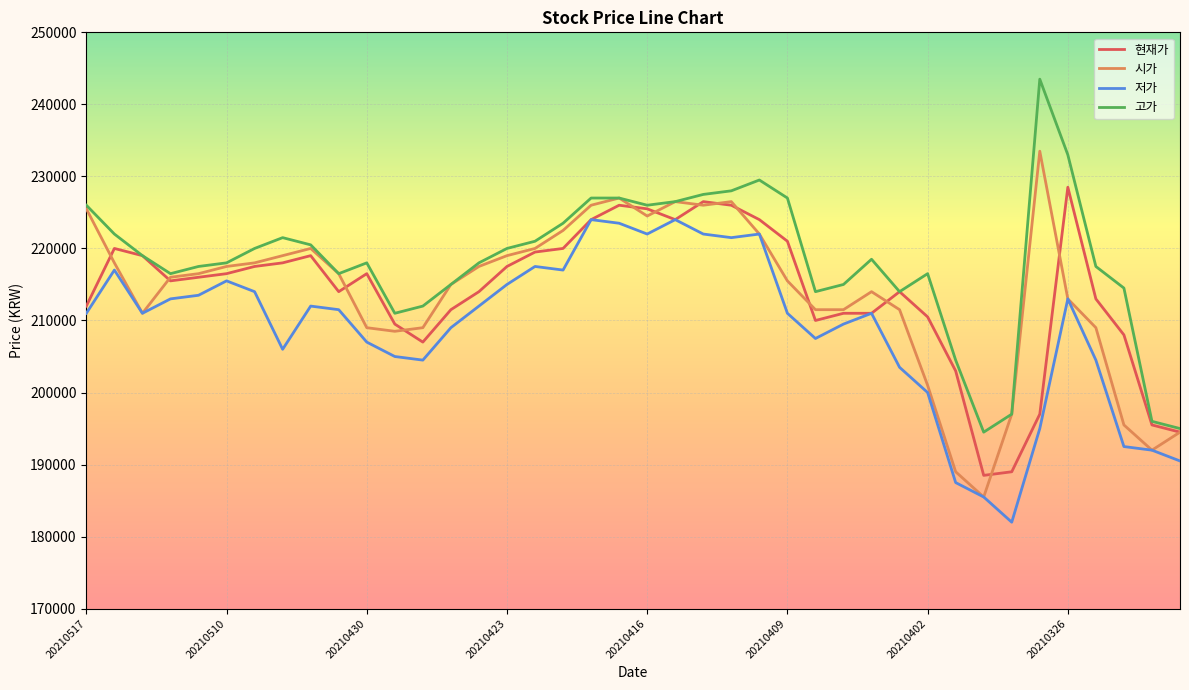

What is the minimum value shown in the chart?

182000